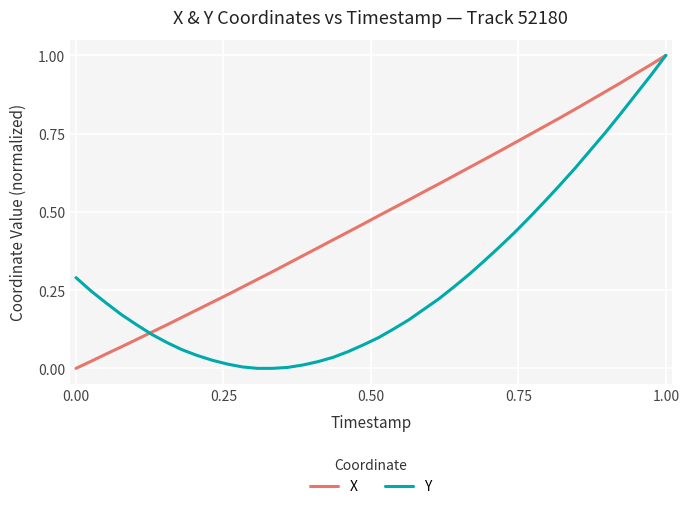

Which series has the largest total across all categories?

X